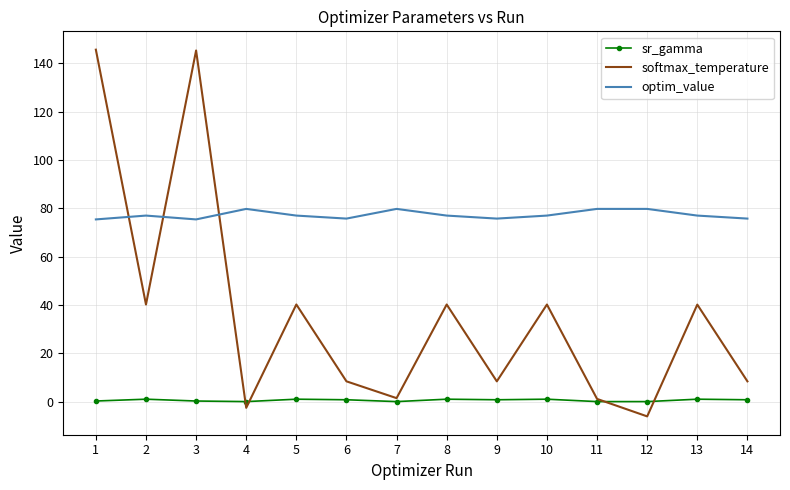

What is the average value of the softmax_temperature series?

36.5